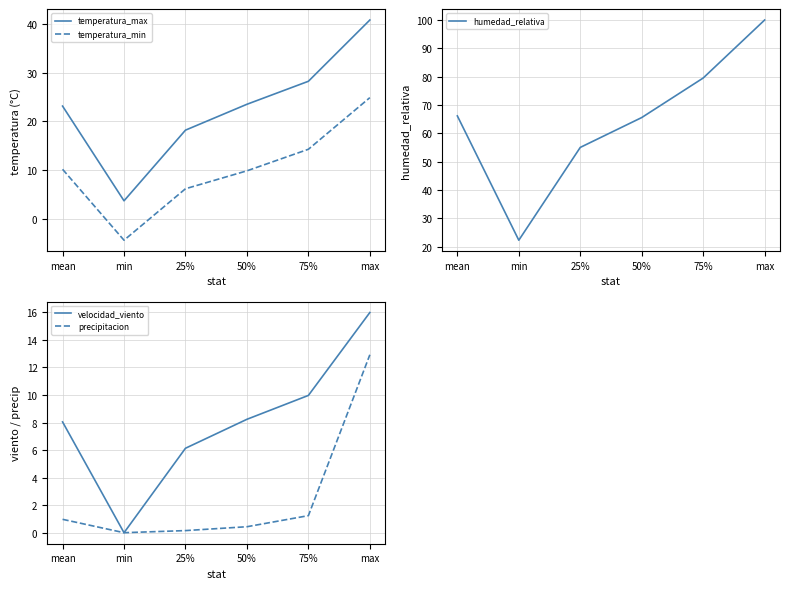

What is the difference between the second highest and second lowest values in the velocidad_viento series?

3.8